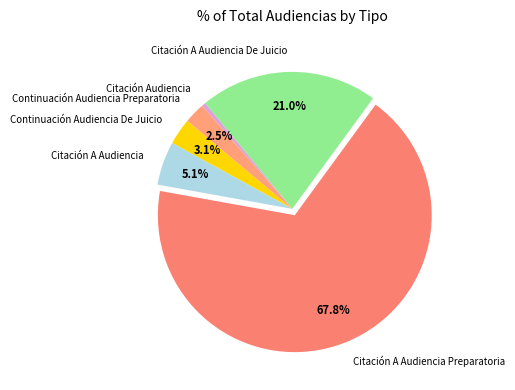

What percentage is the Continuación Audiencia De Juicio slice, to the nearest percent?

3%